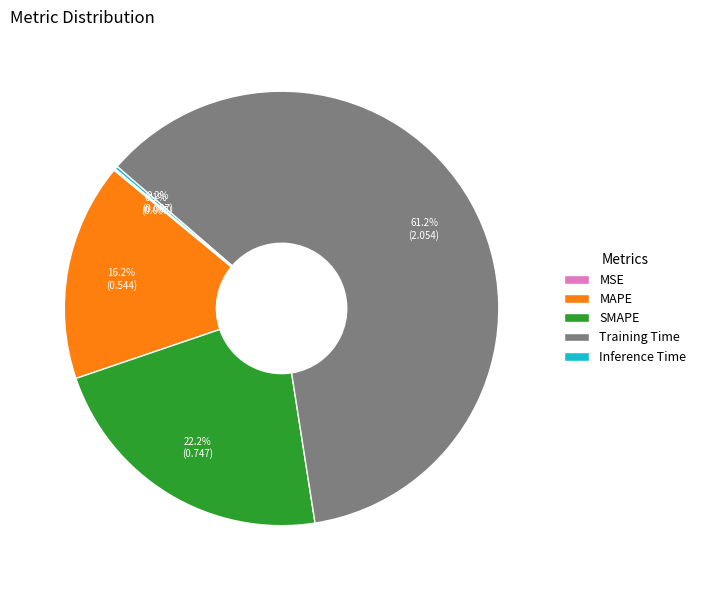

What is the largest slice in the pie chart?

Training Time